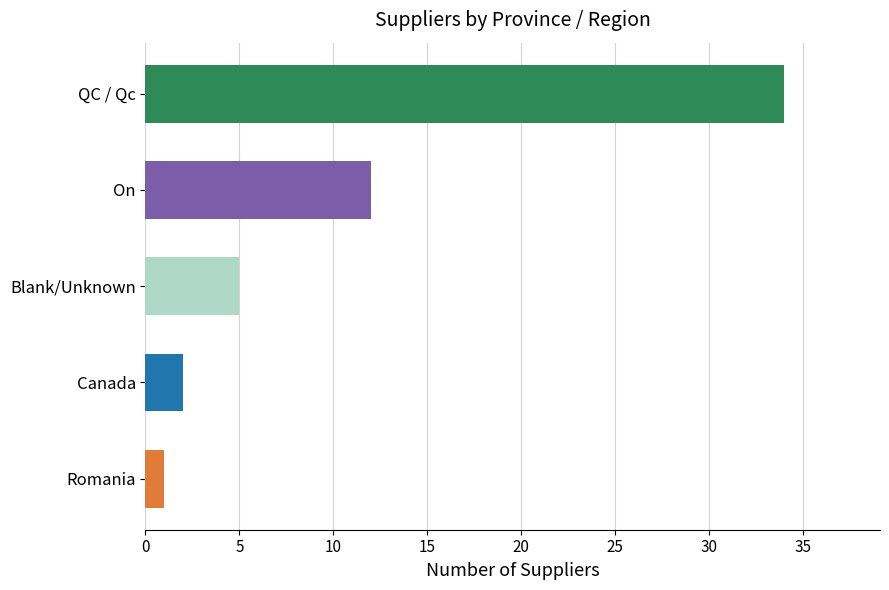

List the labels in order of value, smallest first.

Romania, Canada, Blank/Unknown, On, QC / Qc